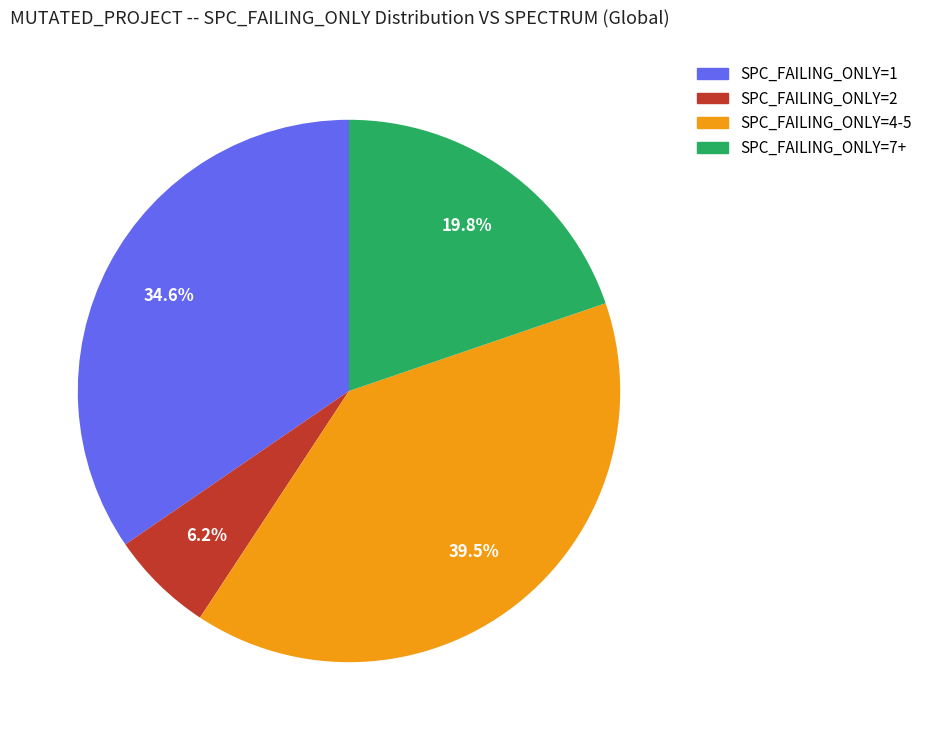

Is there any slice that represents more than half of the pie?

No